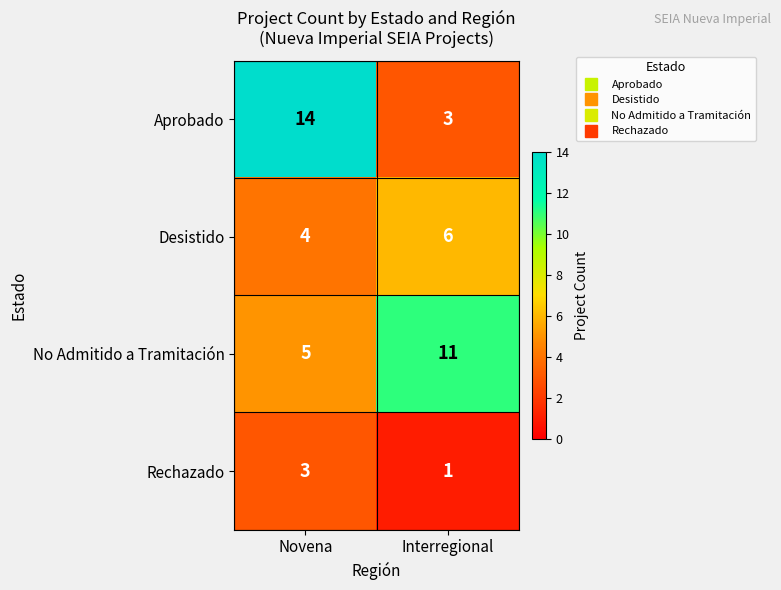

Rank the series by their maximum value, from lowest to highest.

Rechazado, Desistido, No Admitido a Tramitación, Aprobado